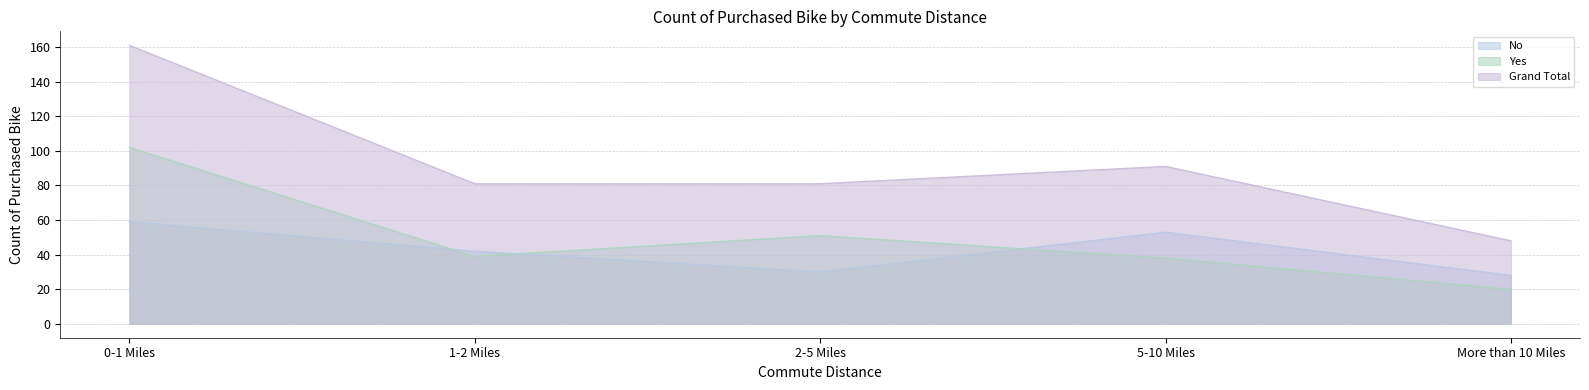

List the labels in order of Grand Total value, smallest first.

More than 10 Miles, 1-2 Miles, 2-5 Miles, 5-10 Miles, 0-1 Miles